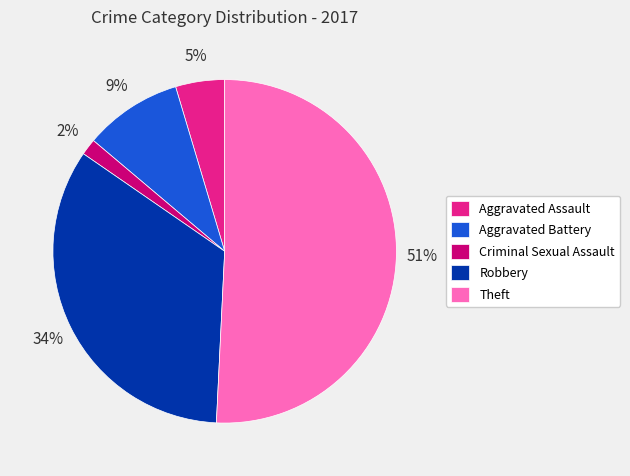

To the nearest percent, what portion does Aggravated Battery represent?

9%